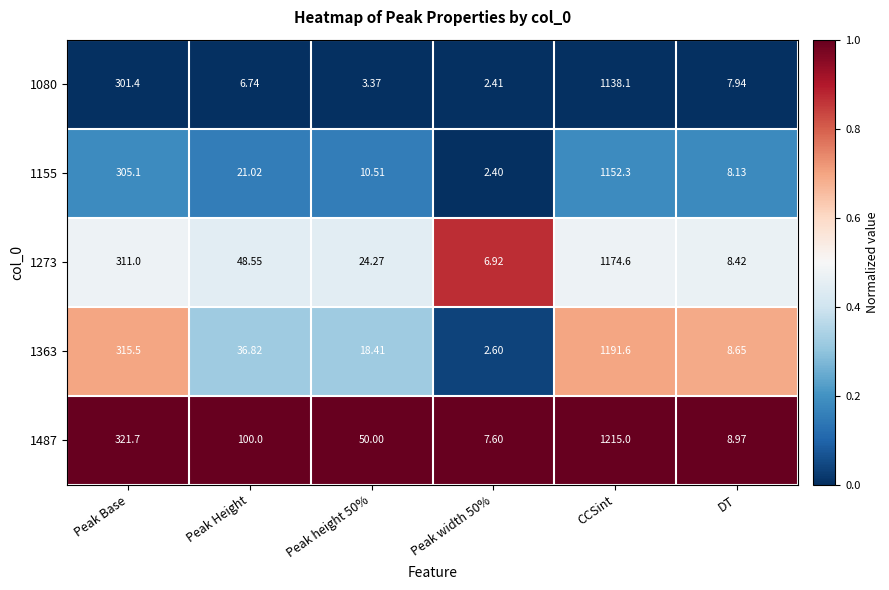

Between Peak Height and DT, which series saw the biggest shift?

1487